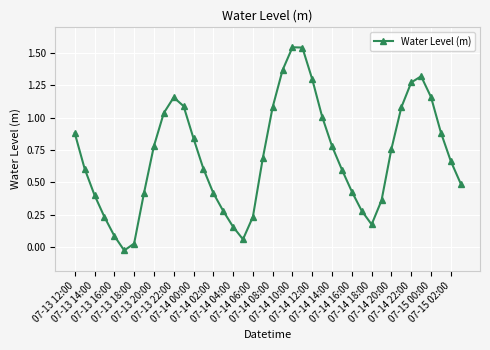

How many interior local peaks (higher than both neighbors) does the data have?

3